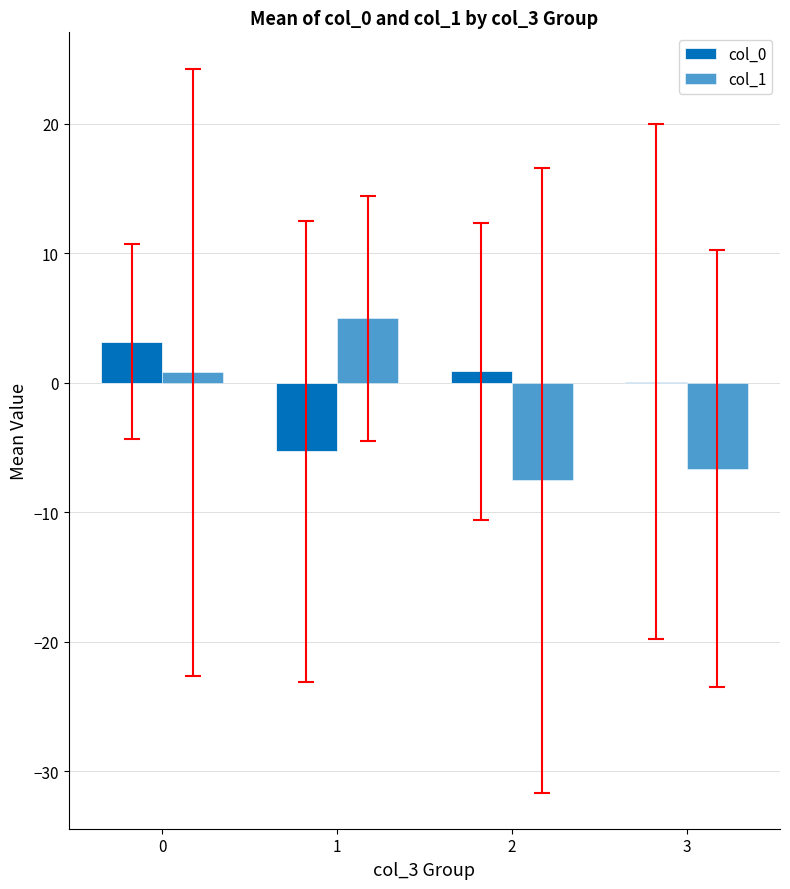

At 2, list the series in order from smallest to largest.

col_1, col_0